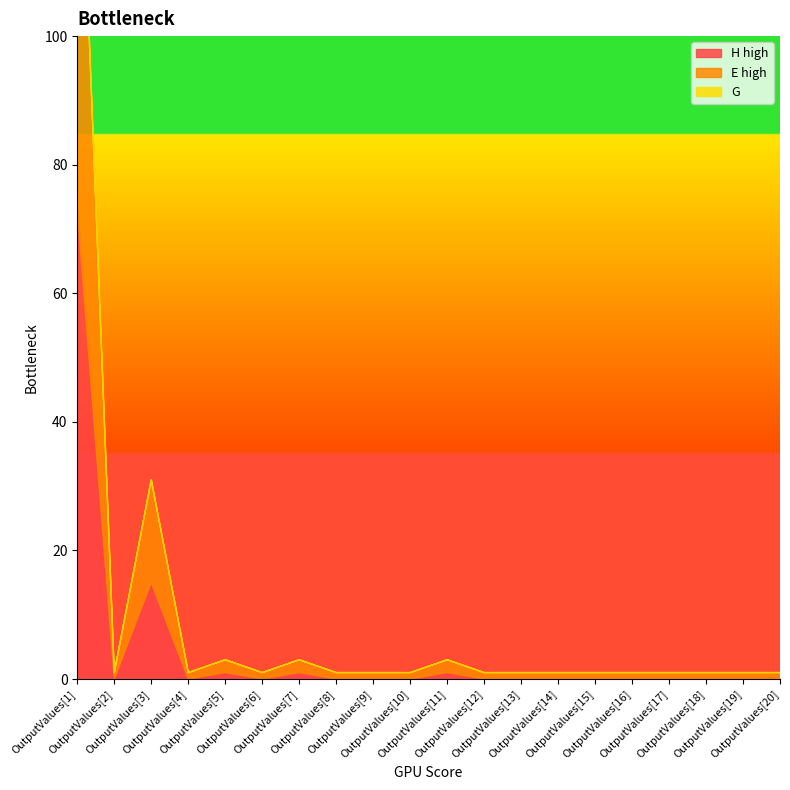

Count the number of data series in this chart.

3